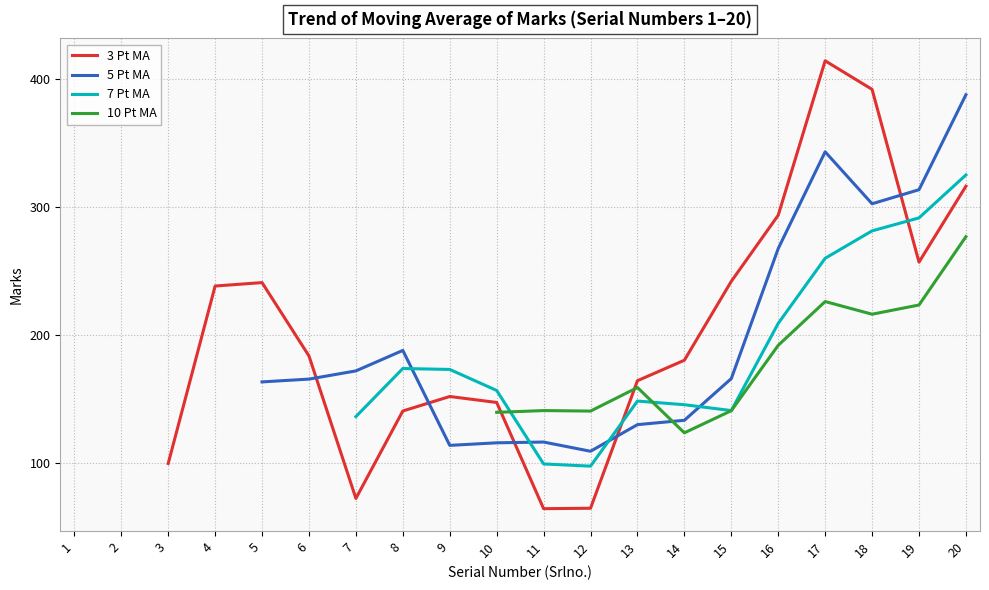

How many times do 10 Pt MA and 7 Pt MA cross each other?

2